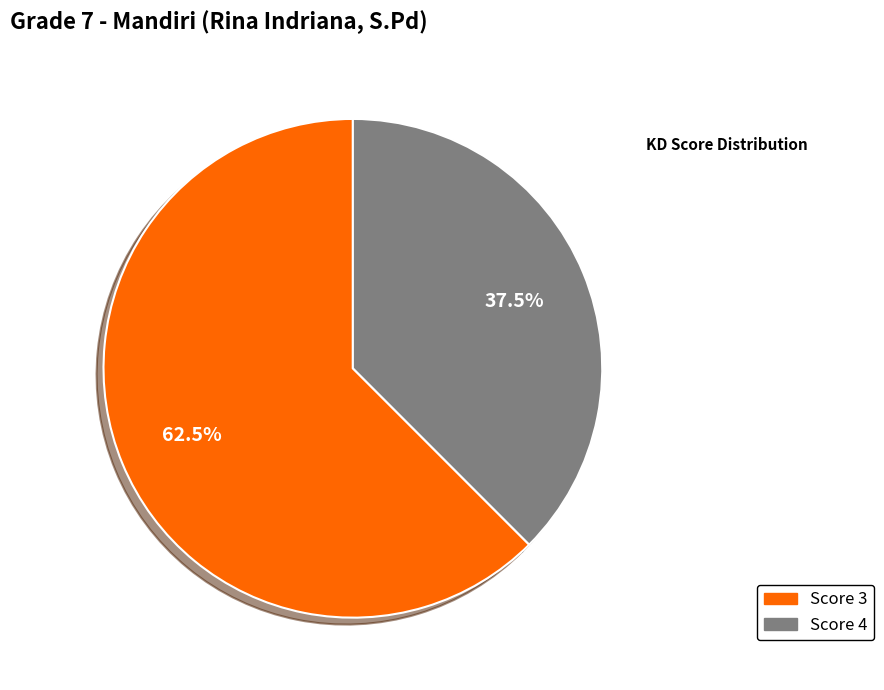

Count the number of slices in the pie.

2